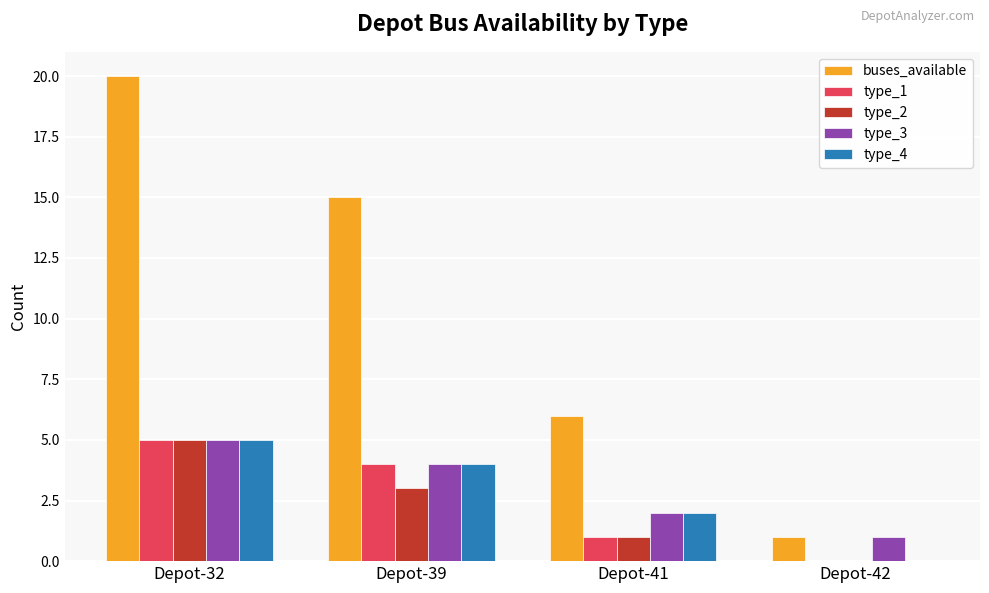

Reading right to left, list all the values displayed in this chart.

buses_available: 1	6	15	20
type_1: 0	1	4	5
type_2: 0	1	3	5
type_3: 1	2	4	5
type_4: 0	2	4	5